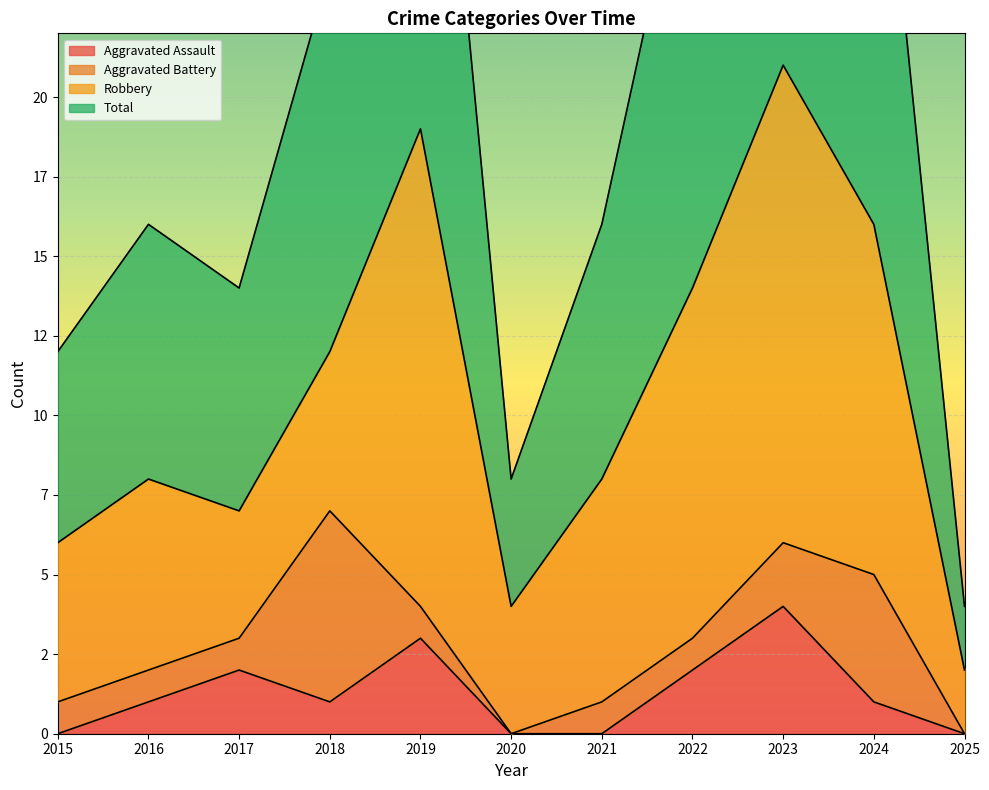

What is the greatest value displayed?

42